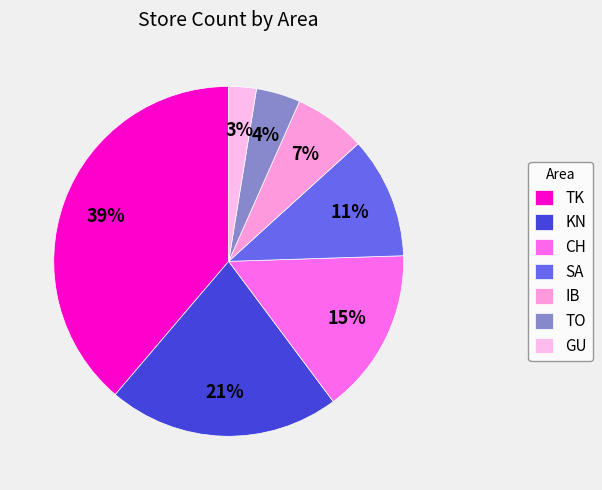

To the nearest percent, what is the combined percentage of IB and TK?

45%